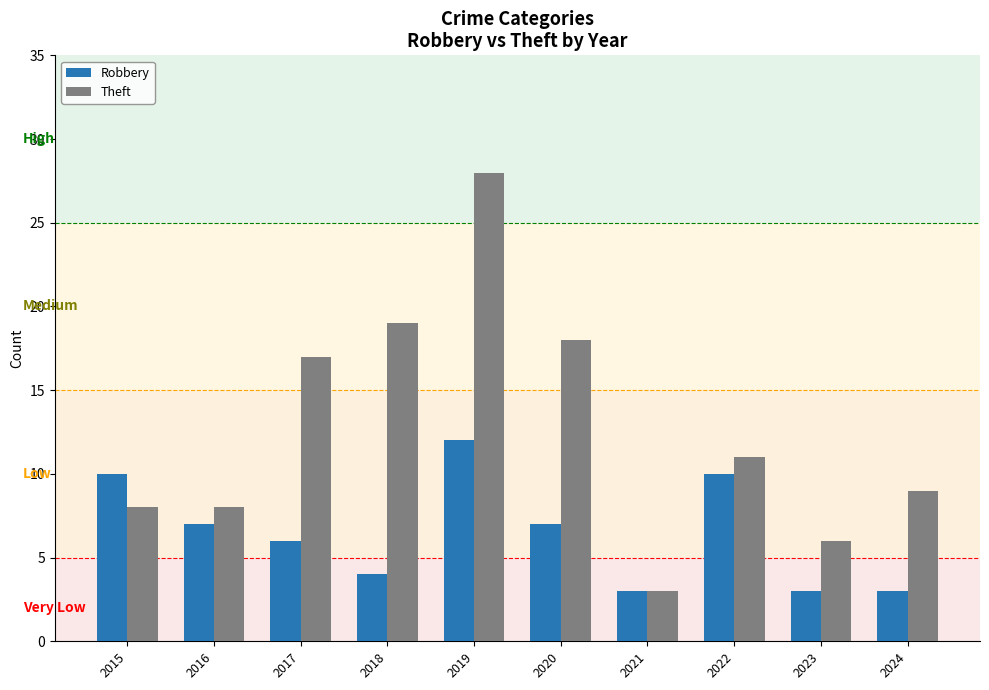

The value of Theft at 2017 is 17. True or false?

True